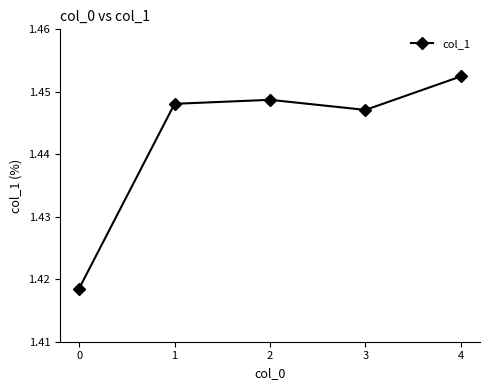

The chart shows a value of 0.6 at 4. True or false?

False